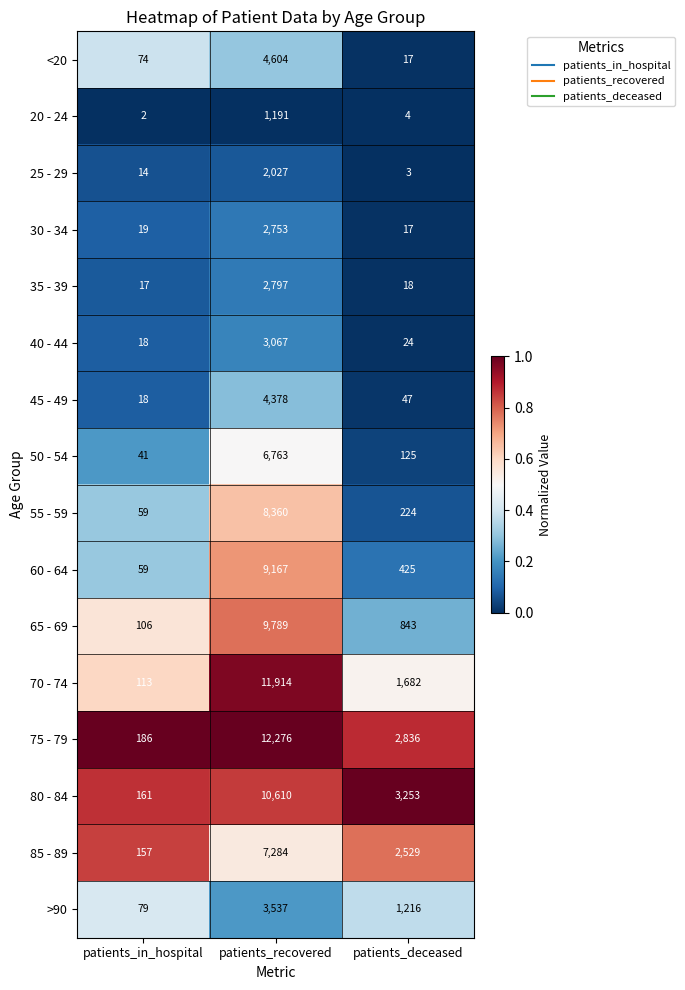

How many distinct data groups are displayed?

16